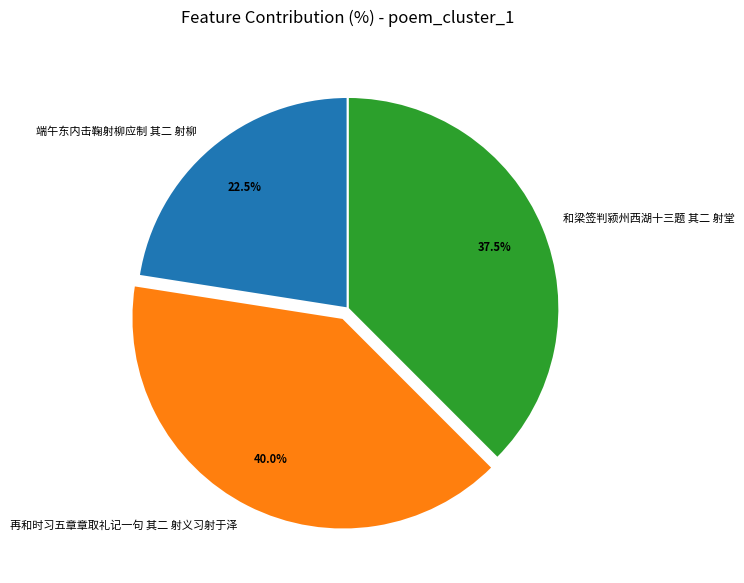

How many slices are in this pie chart?

3